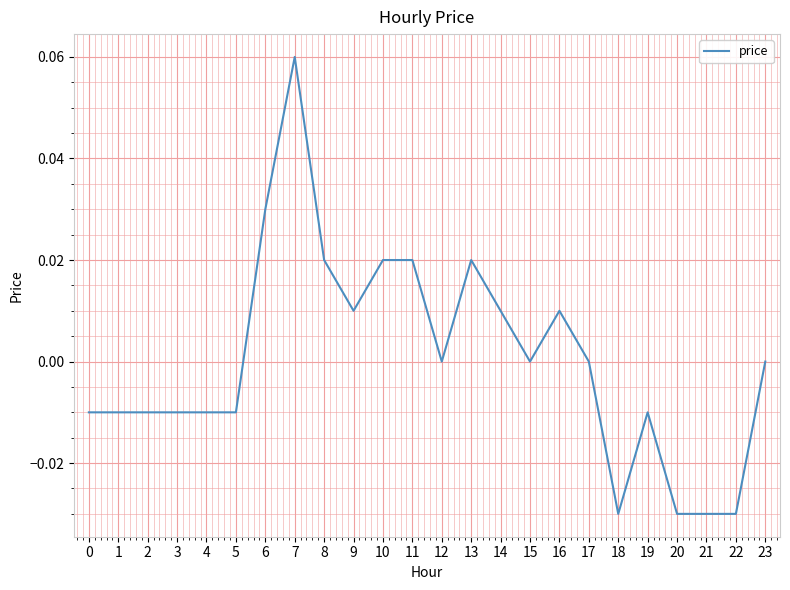

Is this an area chart (filled region under the line)?

No